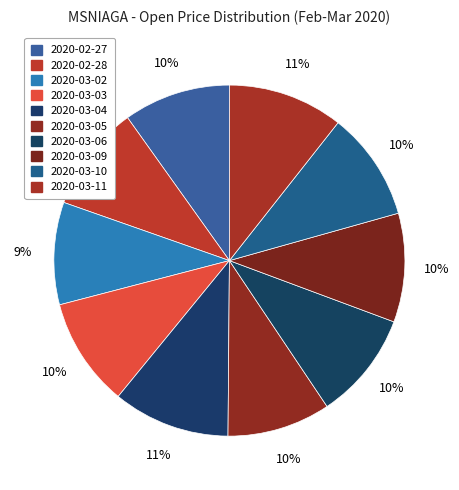

How many slices are in this pie chart?

10